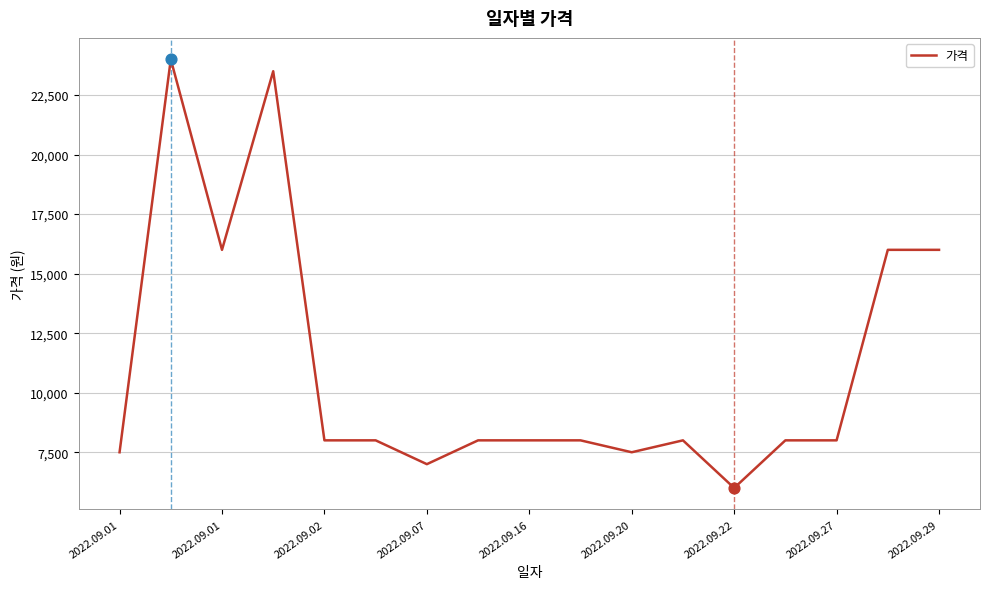

What is the greatest value displayed?

24000